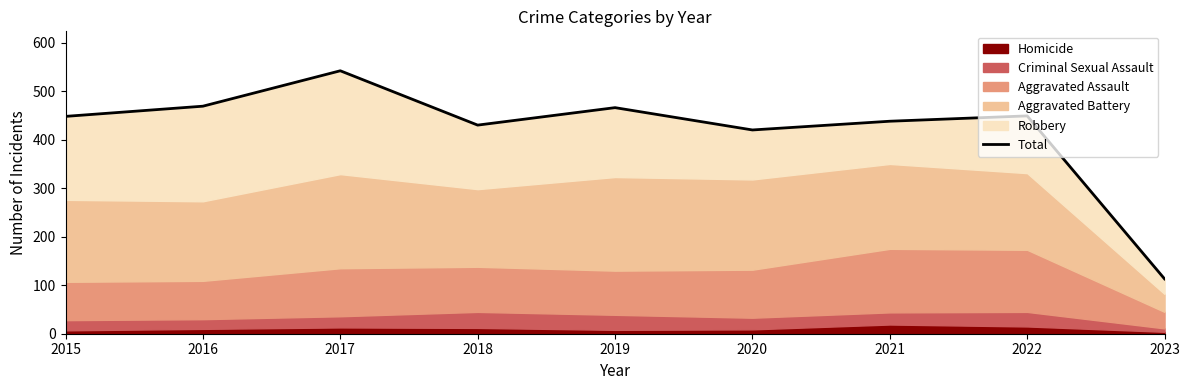

Which category has the lowest value across all series?

2023